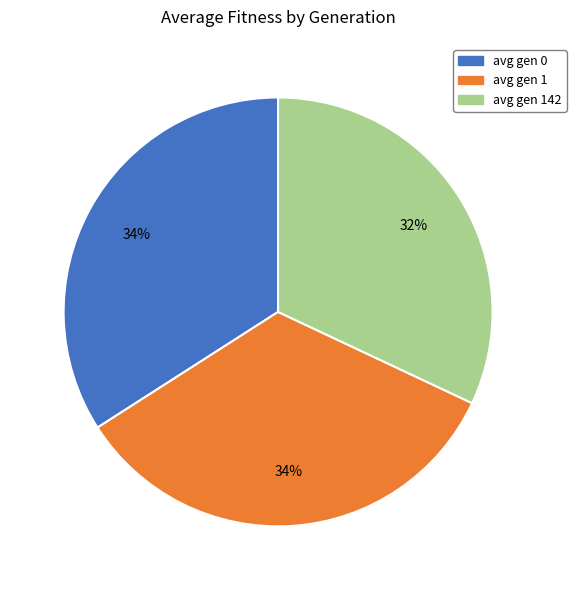

Combined, do avg gen 142 and avg gen 0 account for over 50%?

Yes